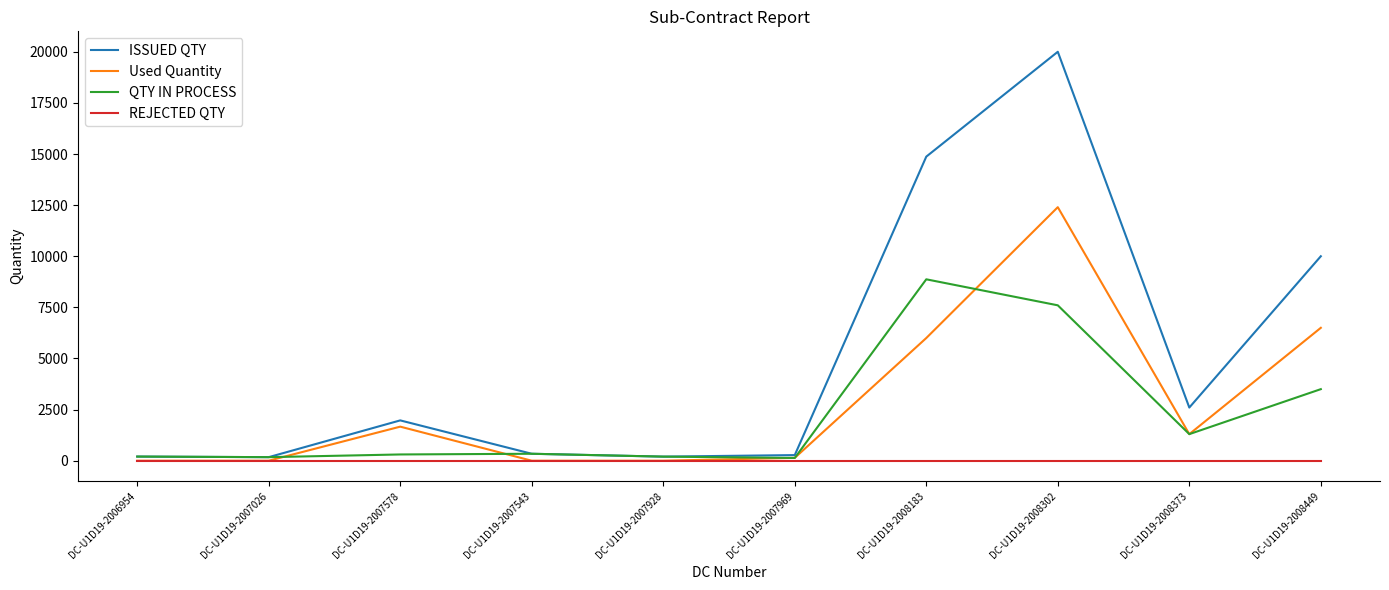

The ISSUED QTY series shows 200 at DC-U1D19-2007928. True or false?

True